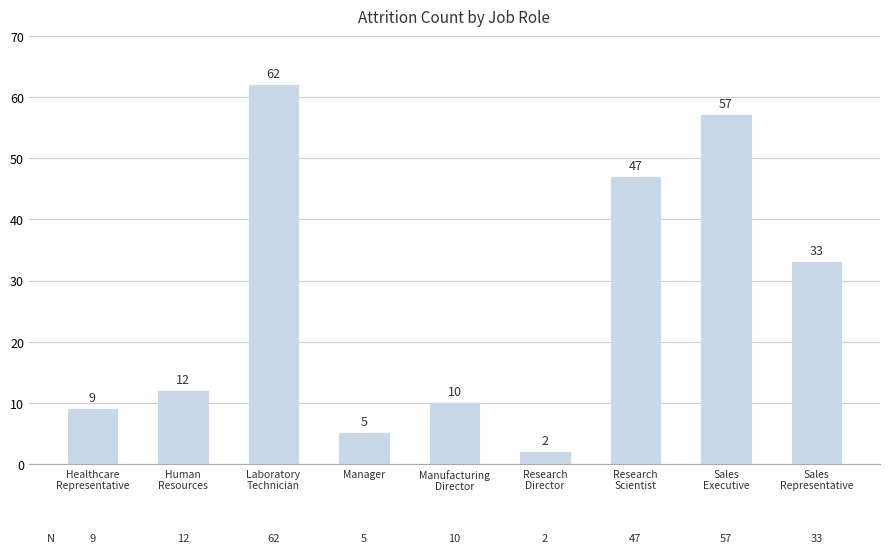

What is the change in value from Laboratory
Technician to Research
Director?

-60